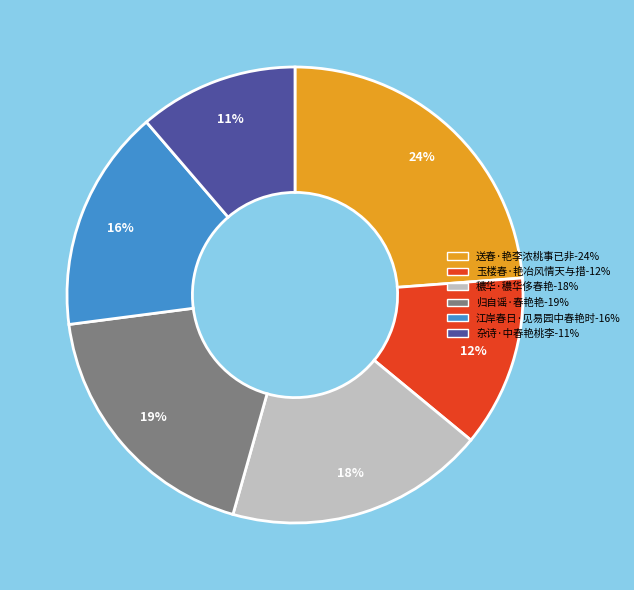

How many segments does this pie chart have?

6